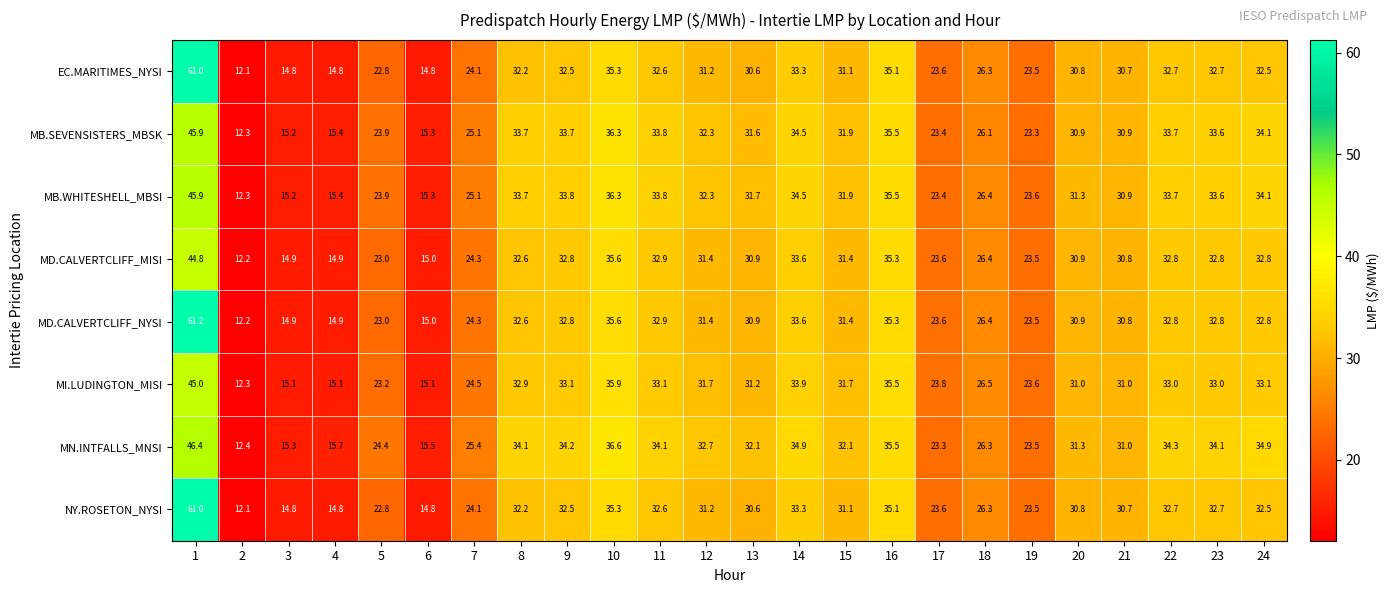

What is the minimum value shown in the chart?

12.1